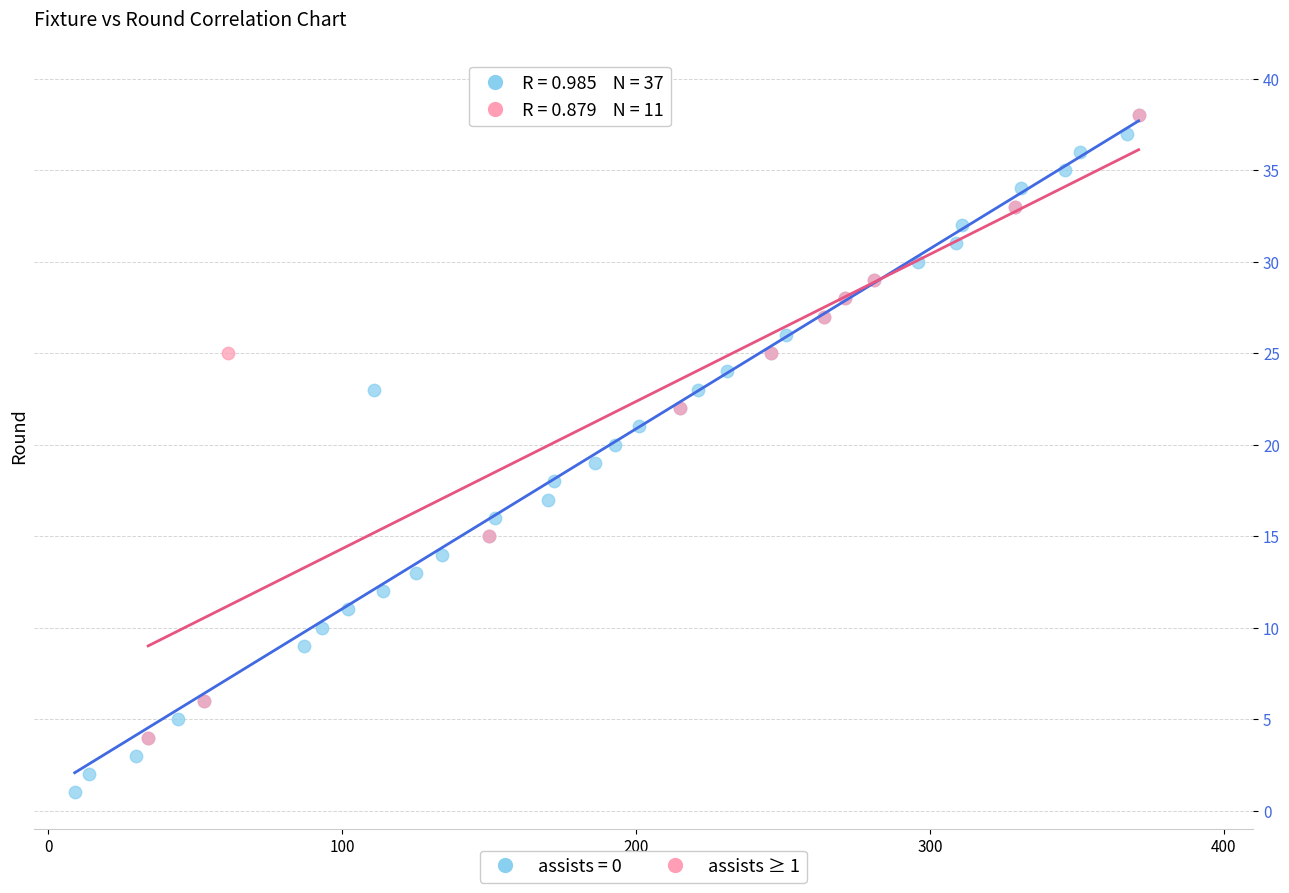

Which series has the largest Y range (max minus min)?

assists = 0